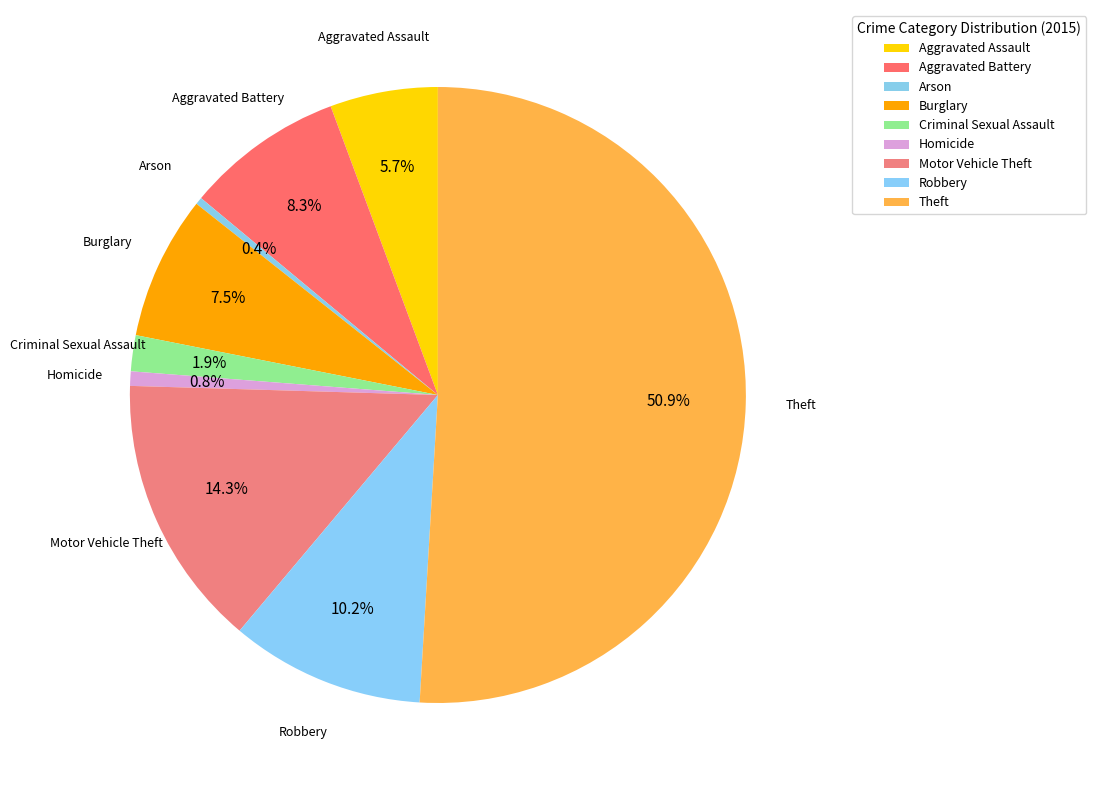

How many segments does this pie chart have?

9